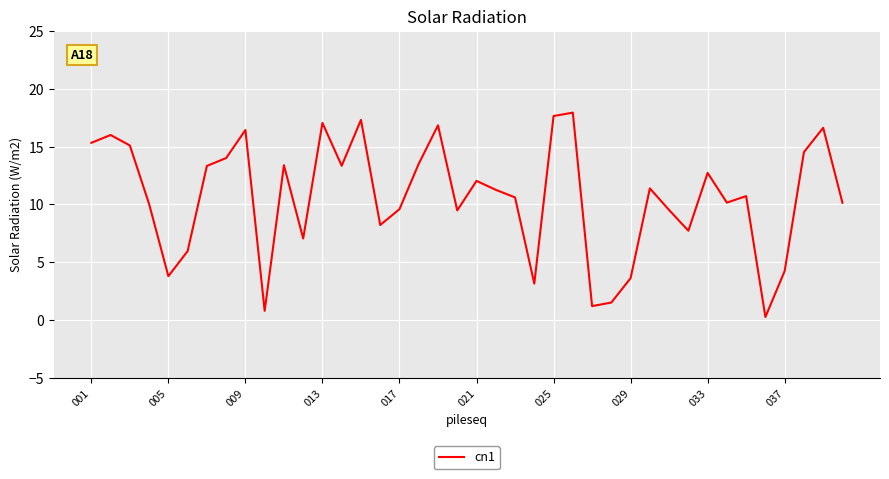

At which label does the data first exceed 11?

001